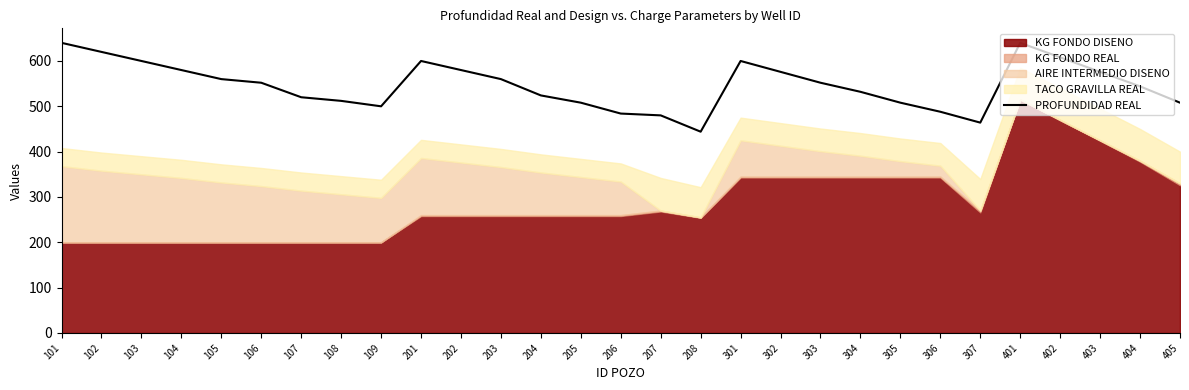

At which label does PROFUNDIDAD REAL reach its minimum?

208